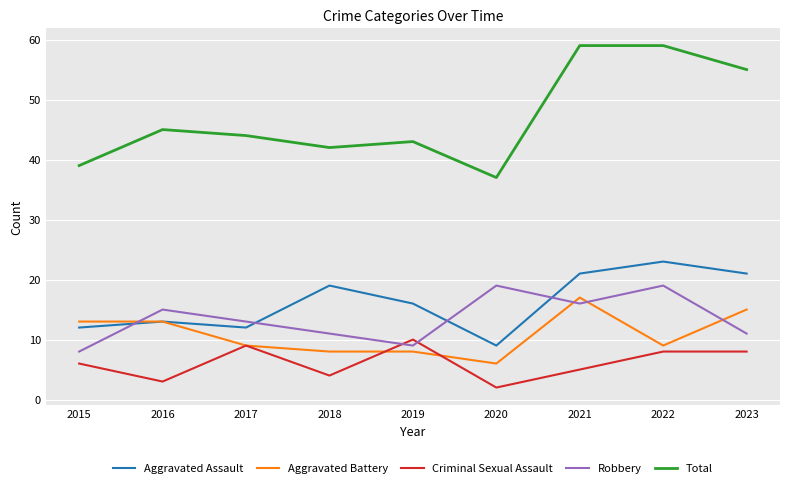

True or false: Aggravated Battery and Total cross at least once.

False